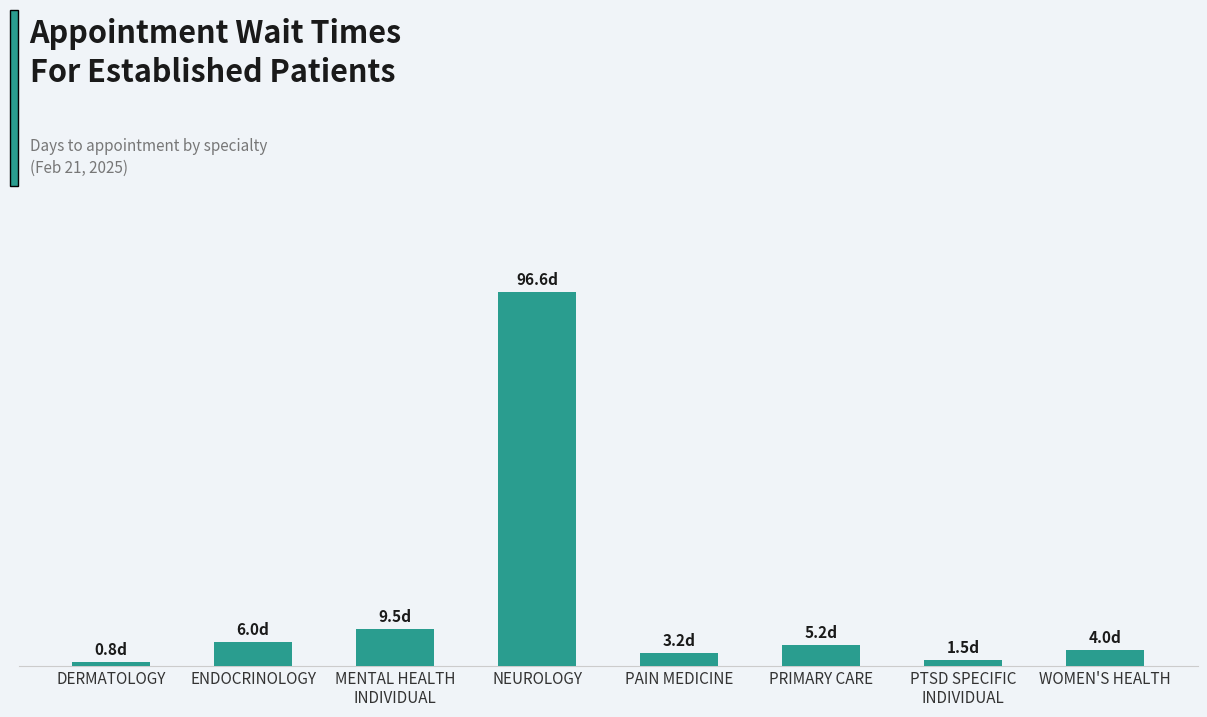

Which has a higher value, PAIN MEDICINE or NEUROLOGY?

NEUROLOGY